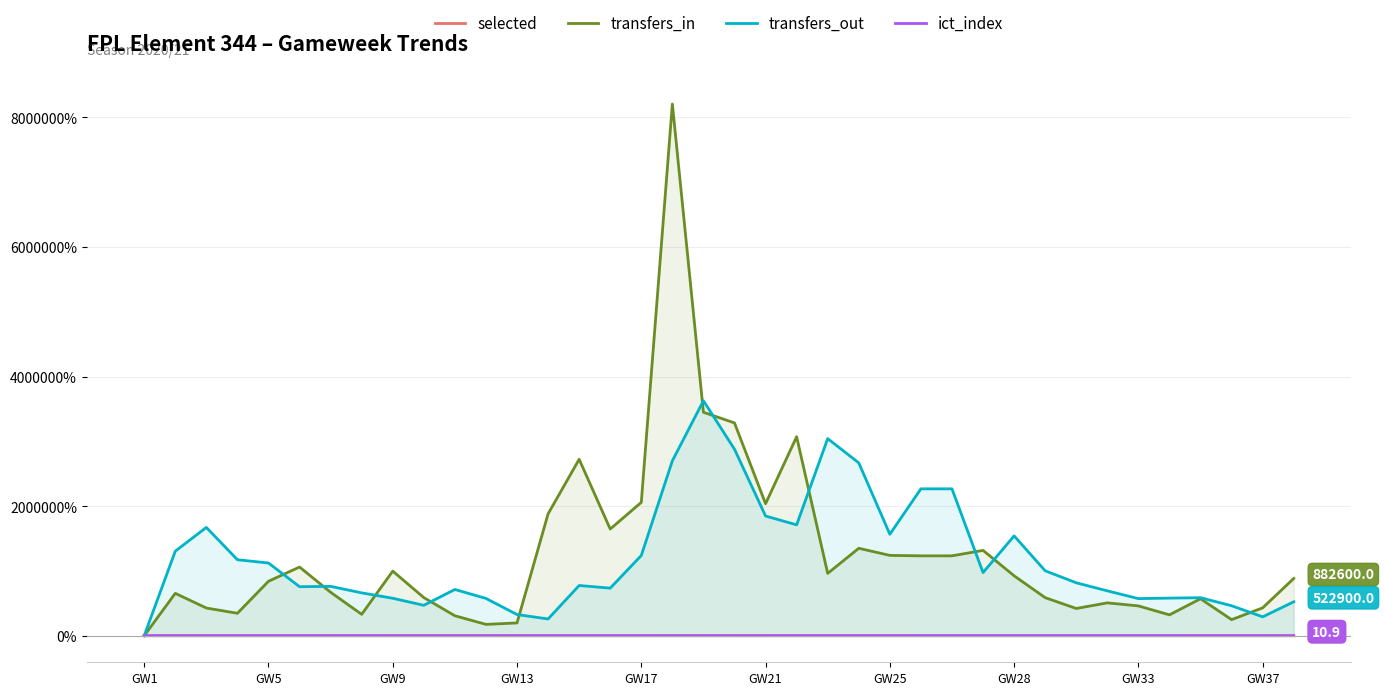

How many intersections are there between selected and transfers_out?

1